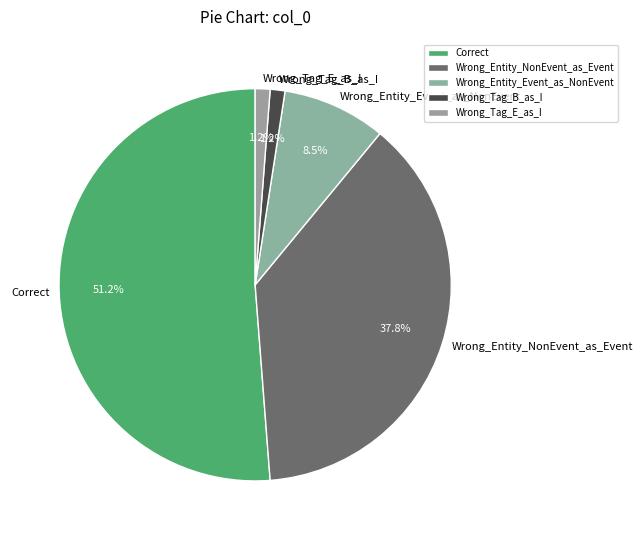

Count the number of slices in the pie.

5